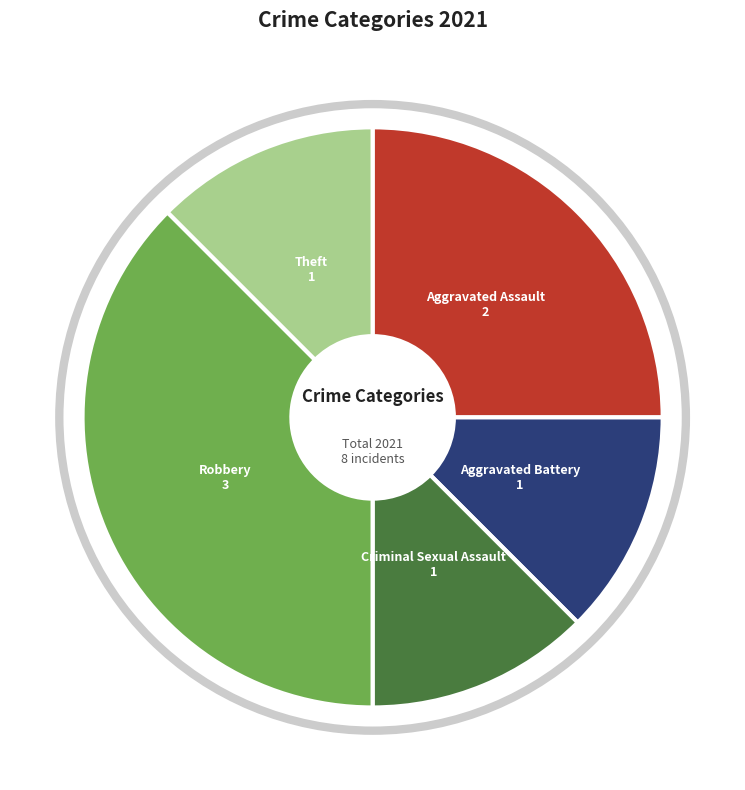

The Aggravated Battery slice represents 12% of the pie. True or false?

True